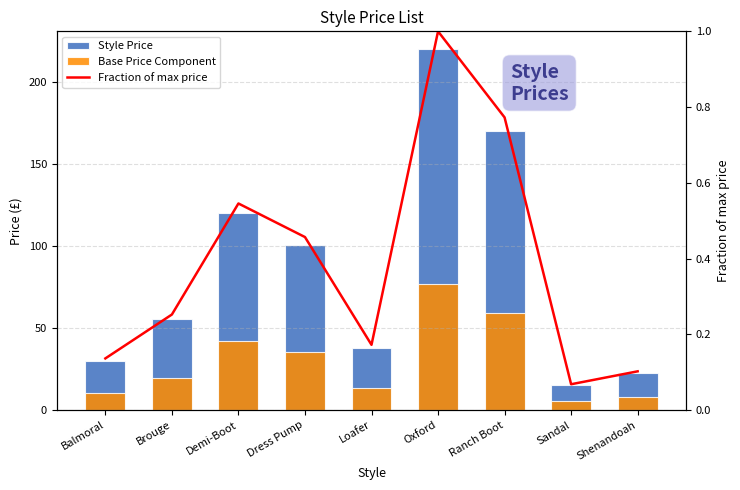

Which category has the highest value in the Style Price series?

Oxford